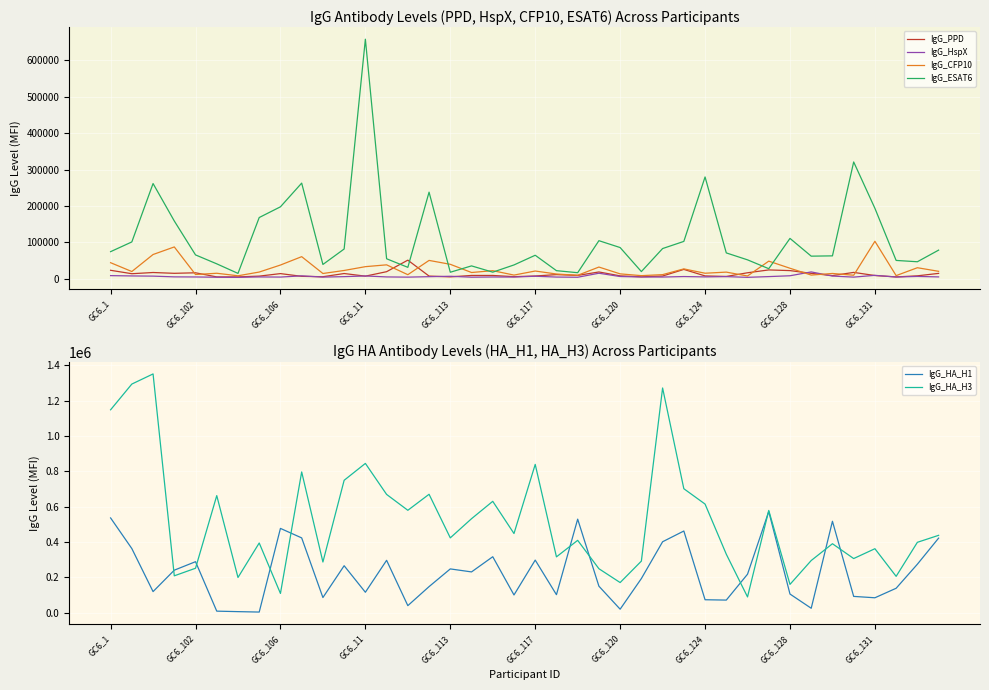

At how many categories does at least one series exceed 1142395?

4